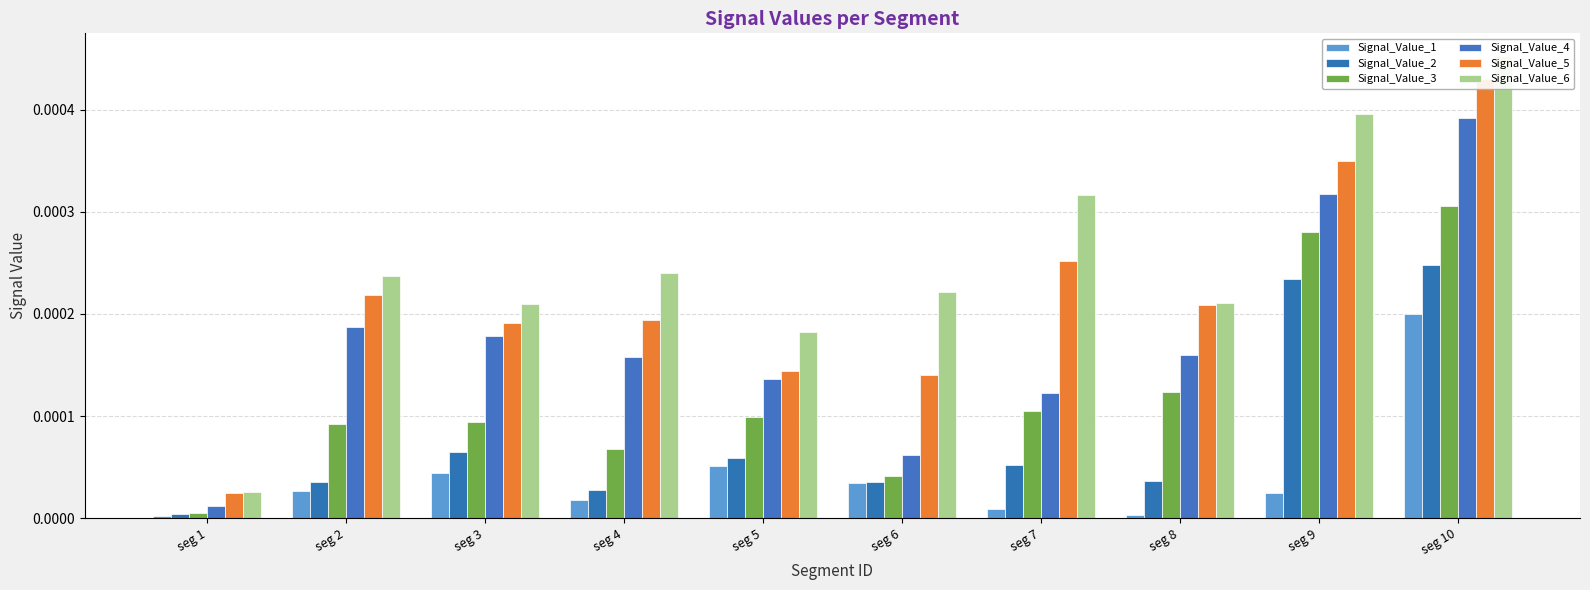

At which label does Signal_Value_1 reach its peak?

seg 10